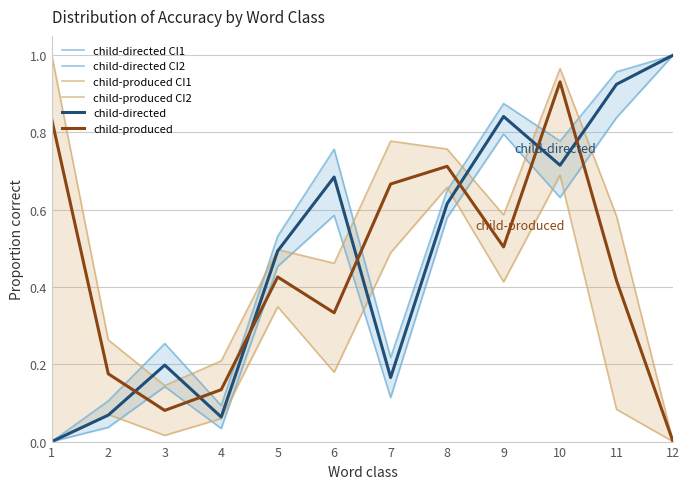

How many intersections are there between child-produced CI1 and child-directed CI2?

2